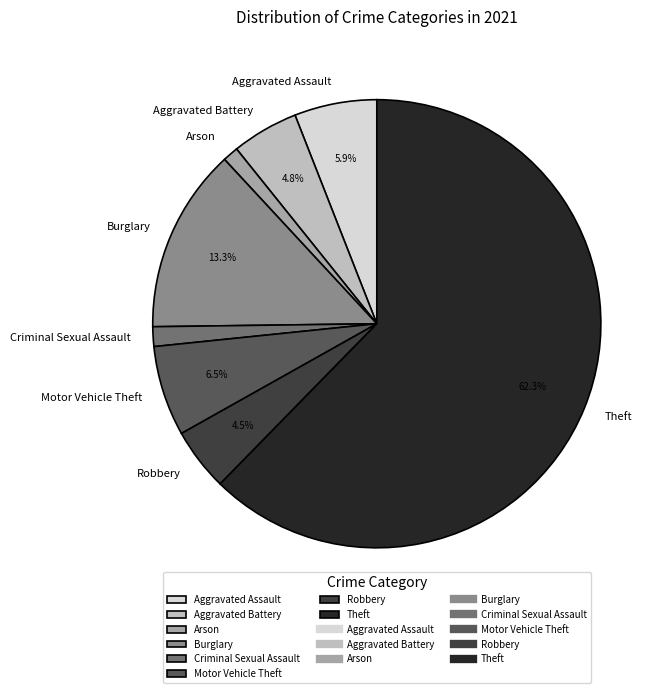

Is the sum of Criminal Sexual Assault and Burglary greater than half?

No